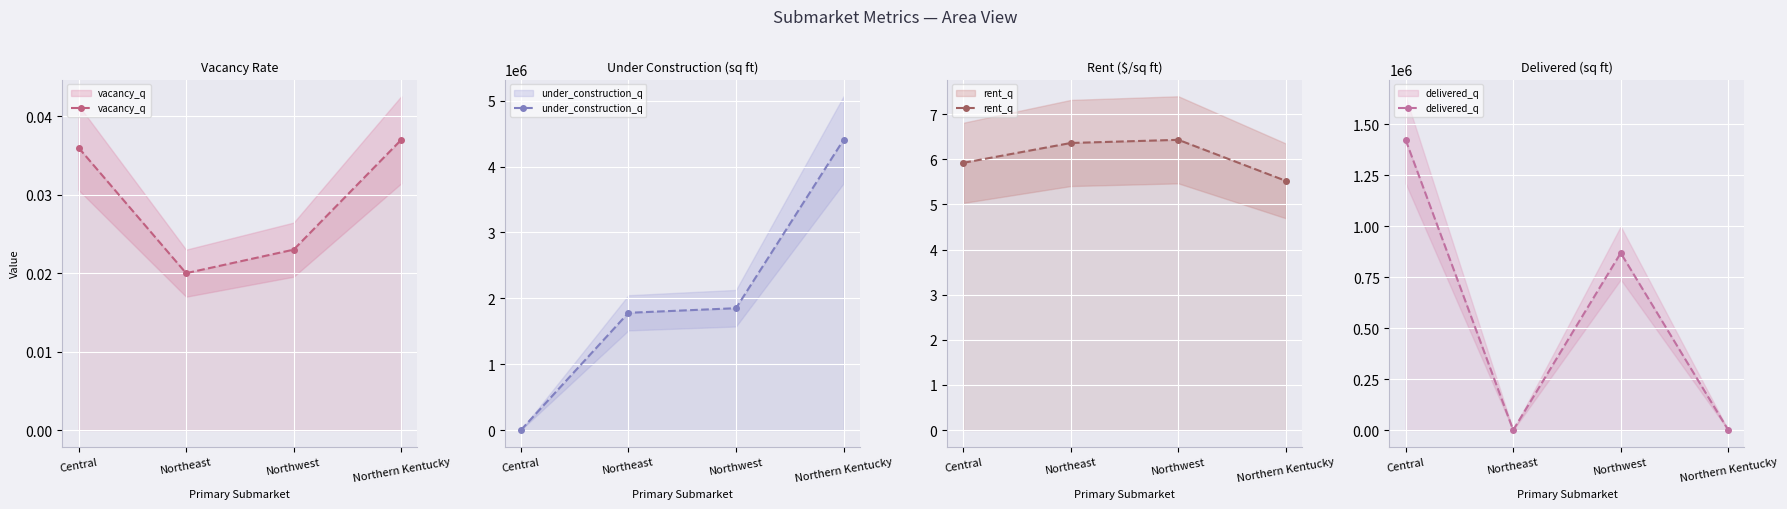

The value of rent_q at Northern Kentucky is 5.5. True or false?

True